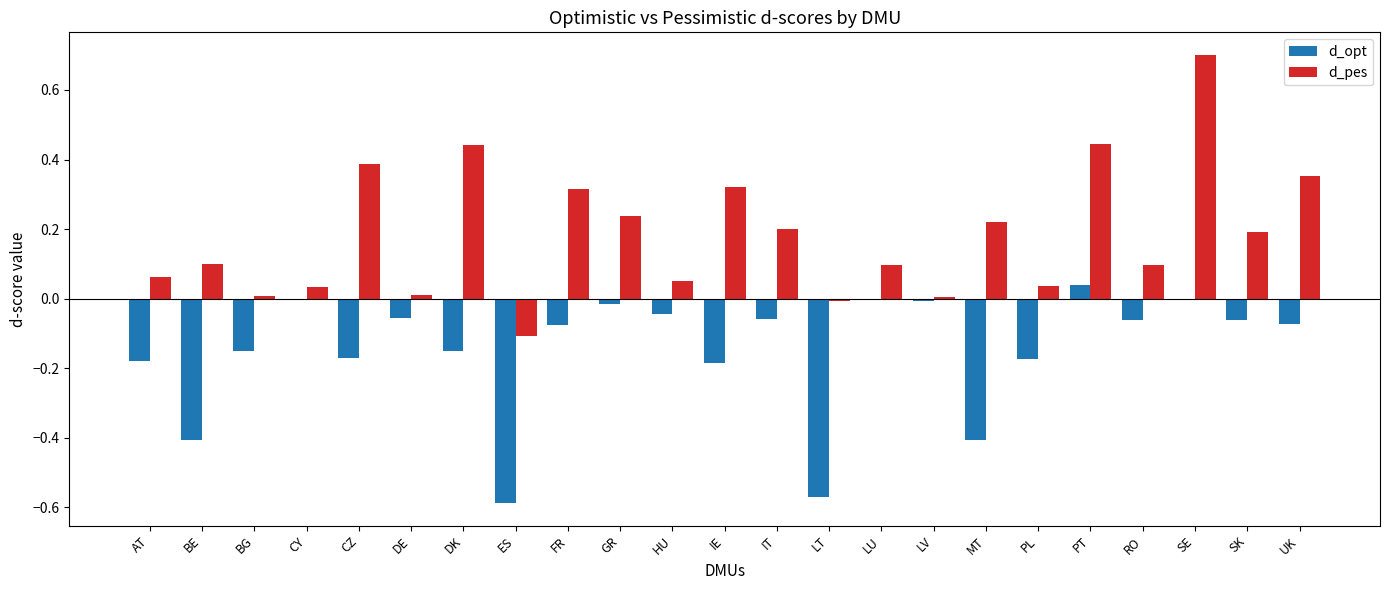

Which category has the highest value in the d_pes series?

SE